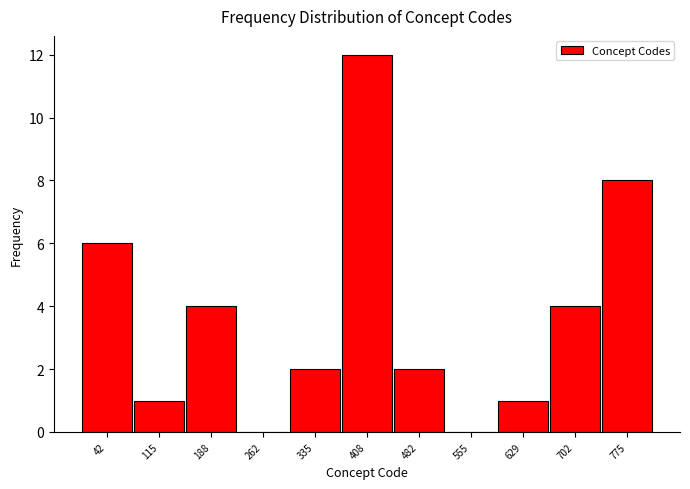

Reading left to right, transcribe this chart: for each bar, give the range it covers on the x-axis and its height. Neither the bar edges nor the heights are printed on the chart, so give them approximately, as read against the axes.

10 to 80: 6
80 to 150: 1
150 to 230: 4
230 to 300: 0
300 to 370: 2
370 to 450: 12
450 to 520: 2
520 to 590: 0
590 to 670: 1
670 to 740: 4
740 to 810: 8